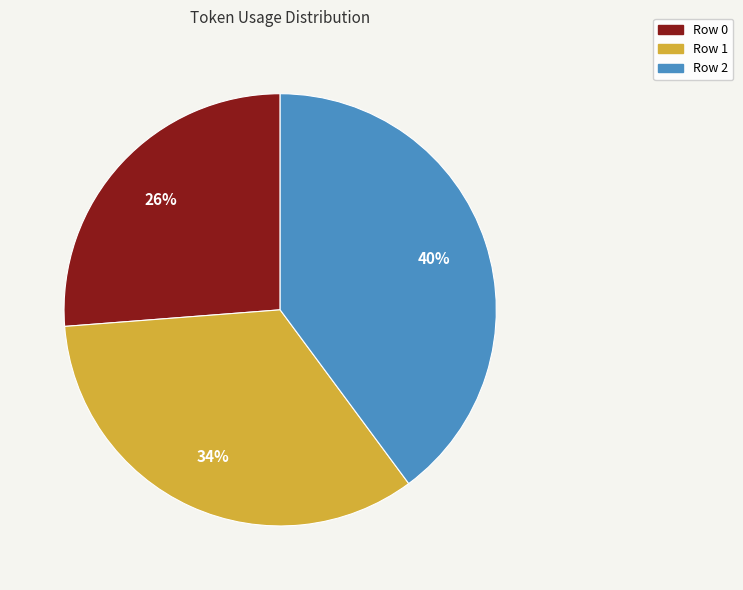

Is it true that Row 0 is 20% of the pie?

False